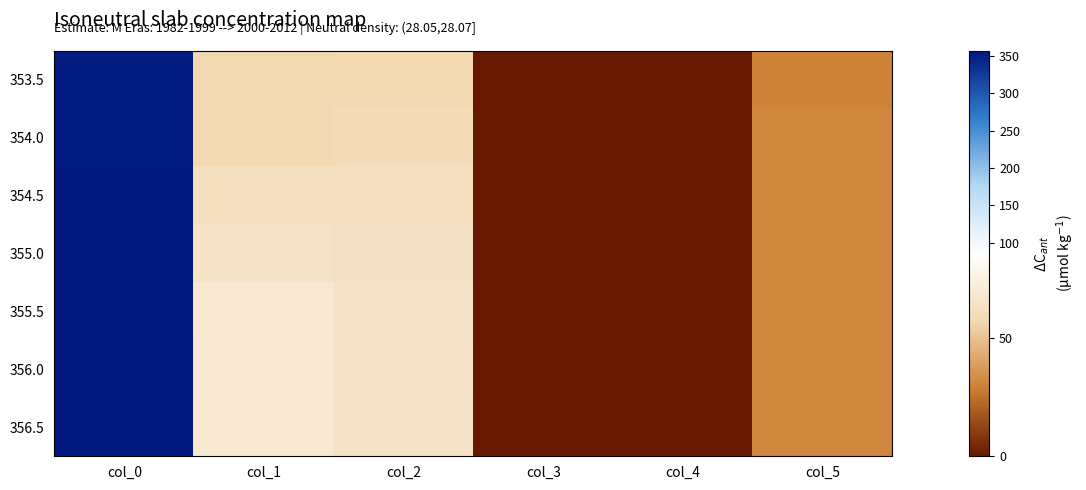

Reading left to right, what are all the values shown in this chart?

353.5: col_0=353.5	col_1=57.0	col_2=58.0	col_3=0.5	col_4=0.0	col_5=30.0
354.0: col_0=354.0	col_1=58.0	col_2=59.0	col_3=0.5	col_4=0.0	col_5=31.0
354.5: col_0=354.5	col_1=62.0	col_2=61.0	col_3=0.5	col_4=0.0	col_5=31.0
355.0: col_0=355.0	col_1=65.0	col_2=63.0	col_3=0.5	col_4=0.0	col_5=31.0
355.5: col_0=355.5	col_1=69.0	col_2=65.0	col_3=0.5	col_4=0.0	col_5=31.0
356.0: col_0=356.0	col_1=70.0	col_2=66.0	col_3=0.5	col_4=0.0	col_5=31.0
356.5: col_0=356.5	col_1=69.0	col_2=65.0	col_3=0.5	col_4=0.0	col_5=31.0